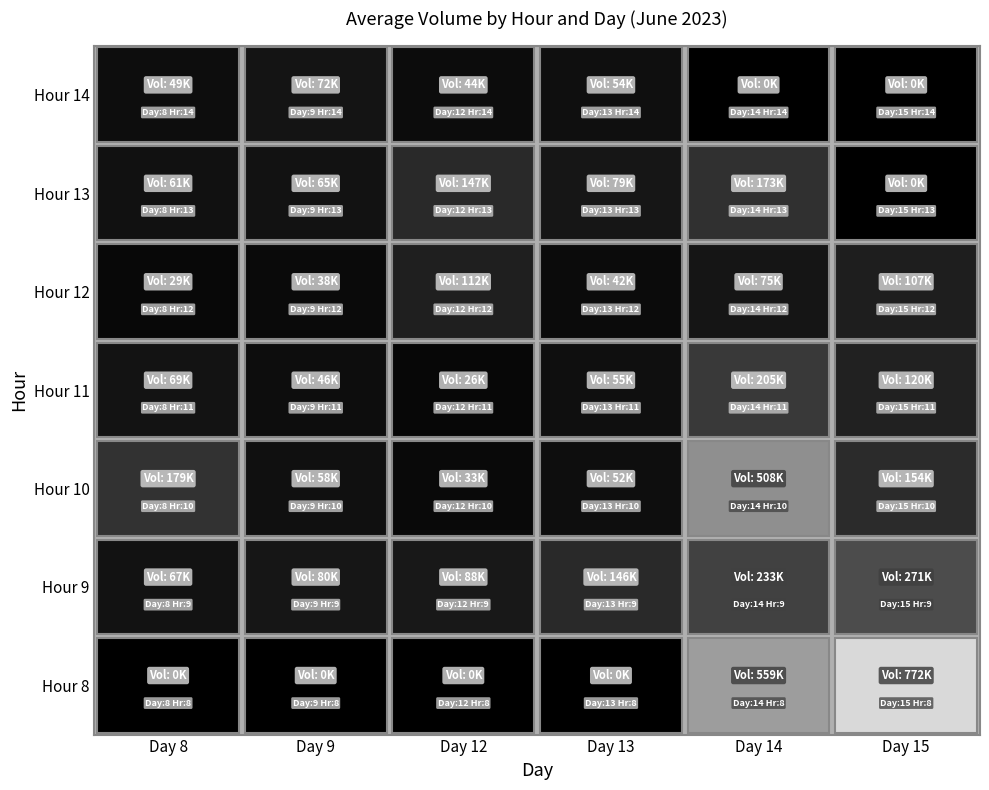

Where is 10 nearest to the value 270413?

8